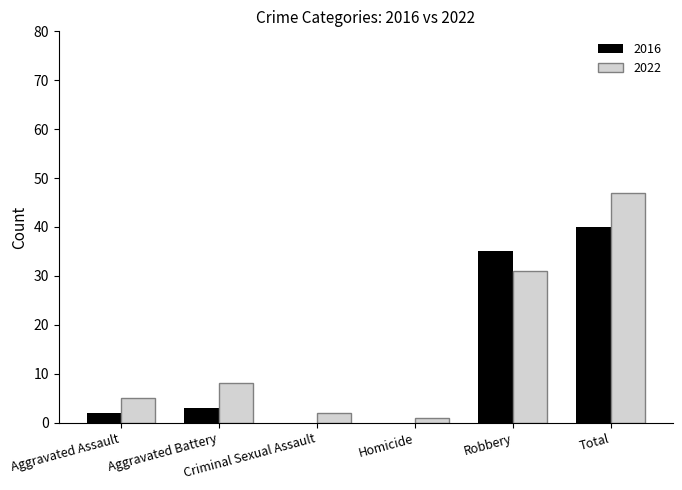

What is the greatest value displayed?

47